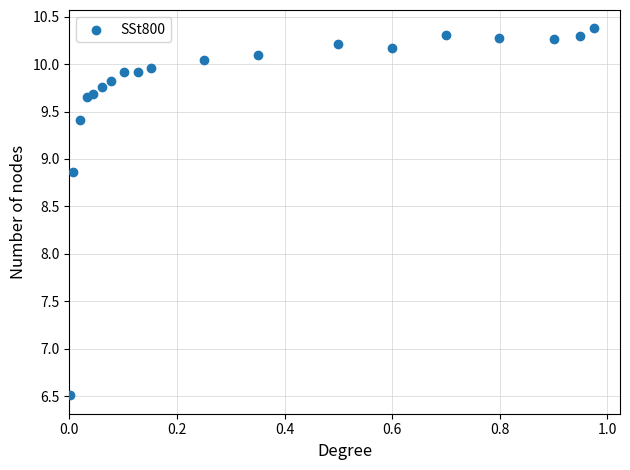

What is the range of Y values (max minus min)?

3.9